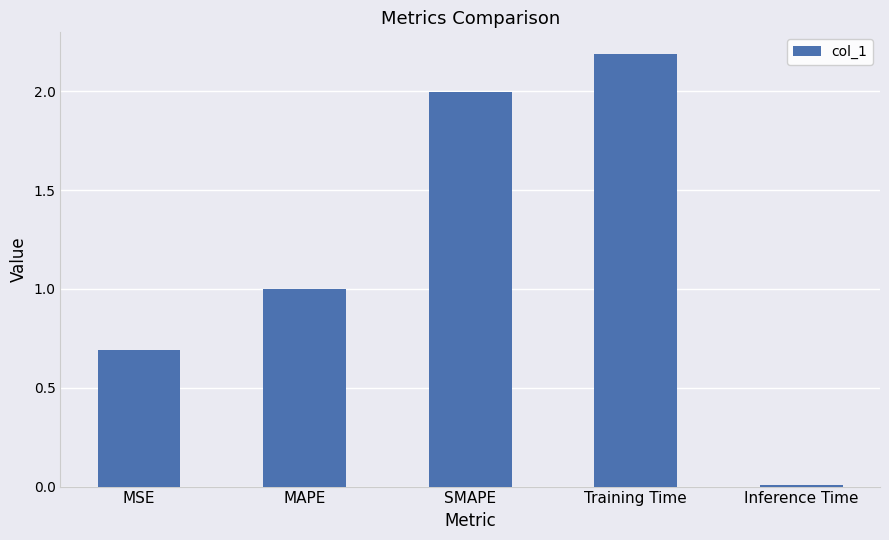

What is the difference between the maximum and minimum values?

2.2